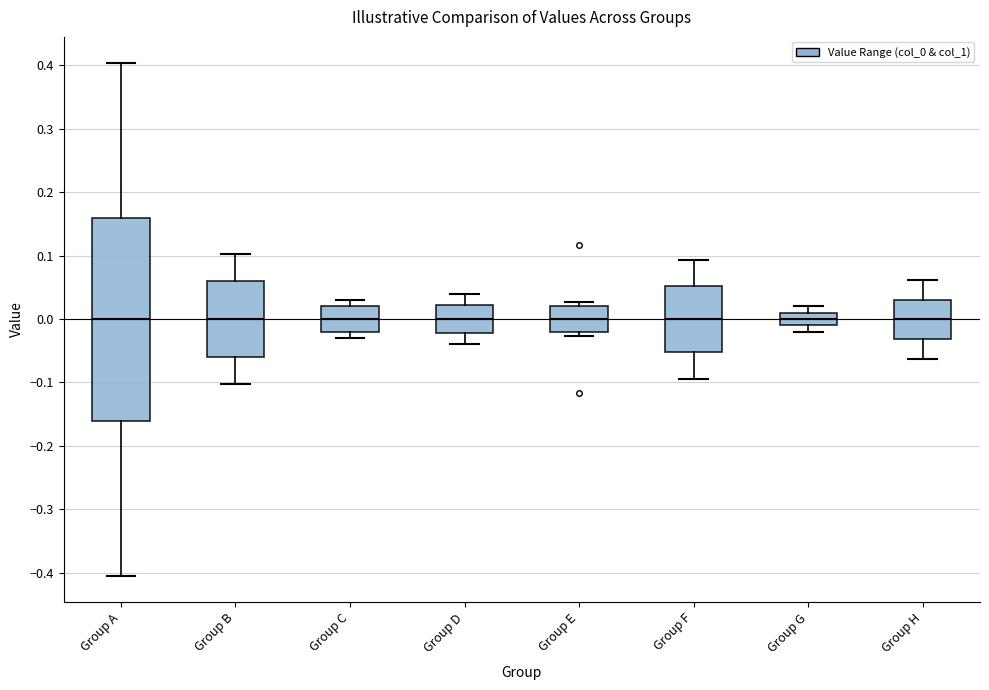

Reading left to right, transcribe this box plot: for each box, give where its median line is, the range the box spans, and where its two whiskers end, as read against the y-axis. The values are not printed on the chart, so give them approximately, as read against the axis.

Group A: median 0.00, box -0.16 to 0.16, whiskers -0.41 to 0.40
Group B: median 0.00, box -0.06 to 0.06, whiskers -0.10 to 0.10
Group C: median 0.00, box -0.02 to 0.02, whiskers -0.03 to 0.03
Group D: median 0.00, box -0.02 to 0.02, whiskers -0.04 to 0.04
Group E: median 0.00, box -0.02 to 0.02, whiskers -0.03 to 0.03
Group F: median 0.00, box -0.05 to 0.05, whiskers -0.09 to 0.09
Group G: median 0.00, box -0.01 to 0.01, whiskers -0.02 to 0.02
Group H: median 0.00, box -0.03 to 0.03, whiskers -0.06 to 0.06